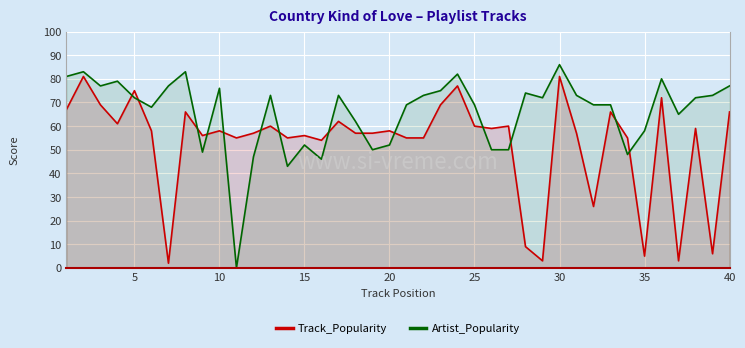

What is the difference between the Track_Popularity values at 10 and 40?

8